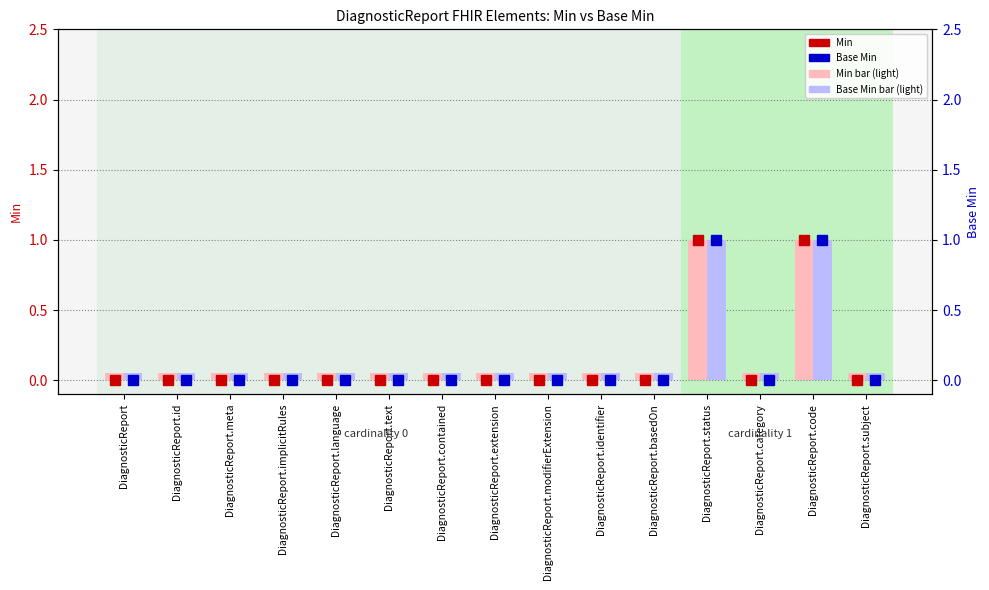

Which series has the widest spread of values?

Min